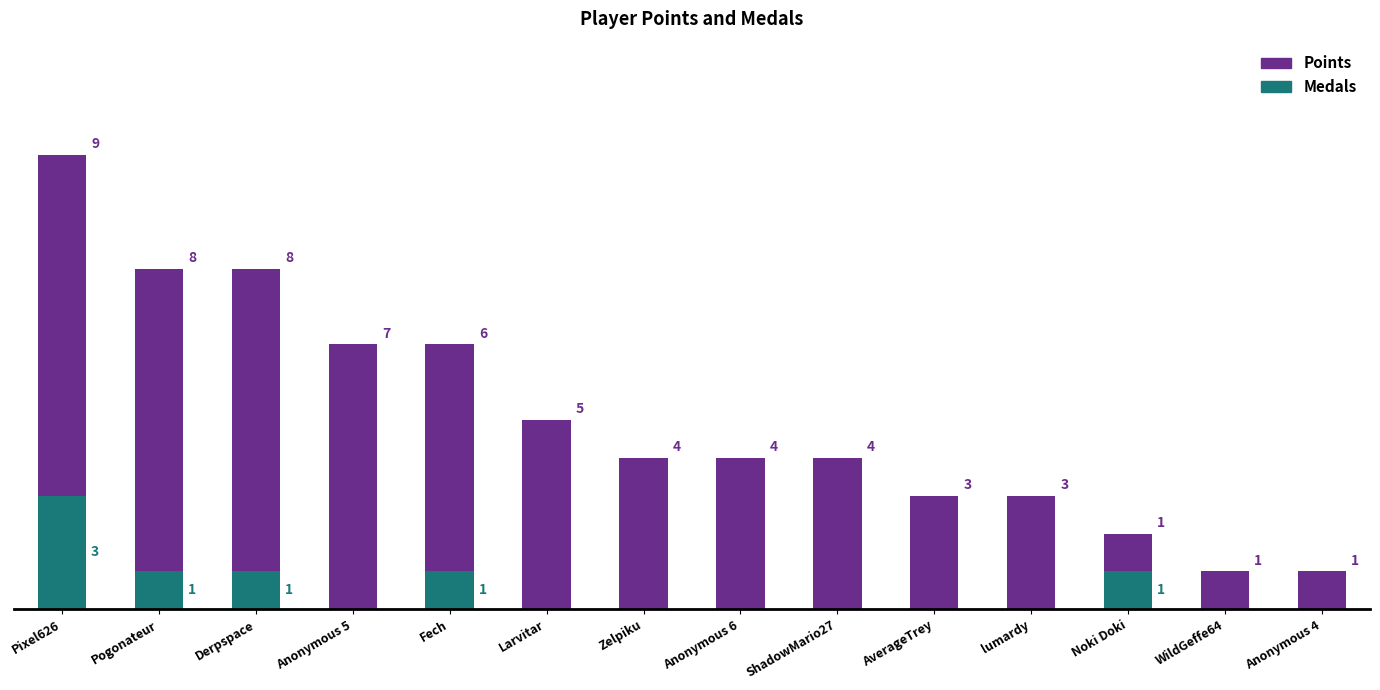

Does the chart contain stacked bars?

Yes